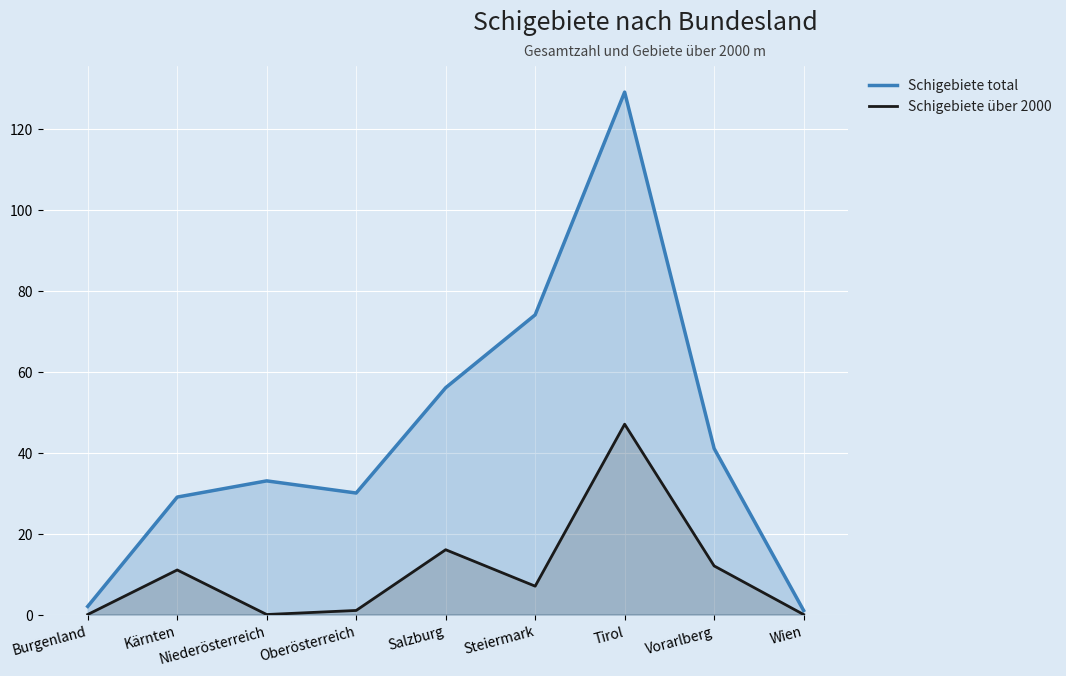

What is the difference between the Schigebiete total values at Niederösterreich and Tirol?

96